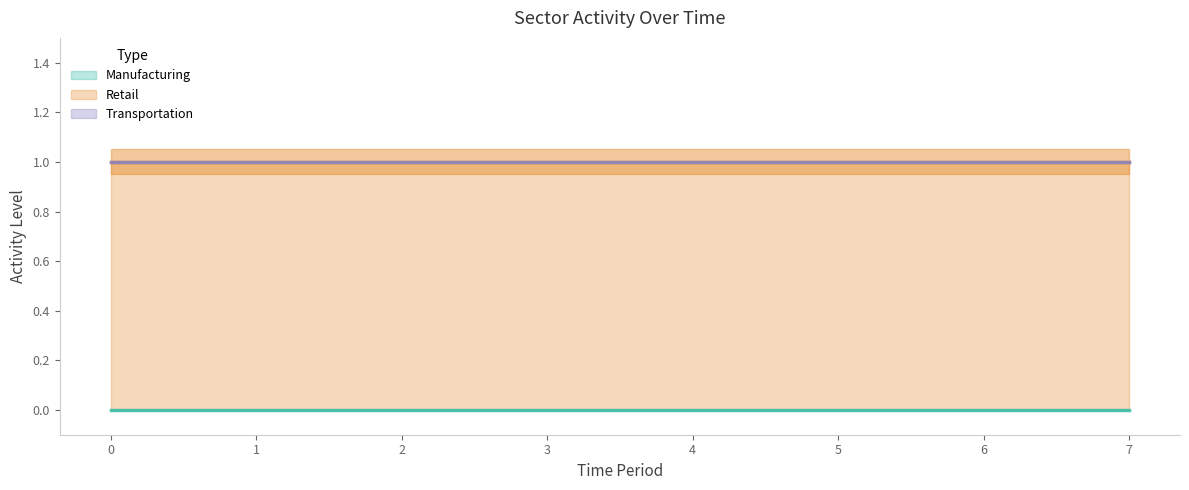

Rank the series at 1 from highest to lowest value.

Retail, Manufacturing, Transportation